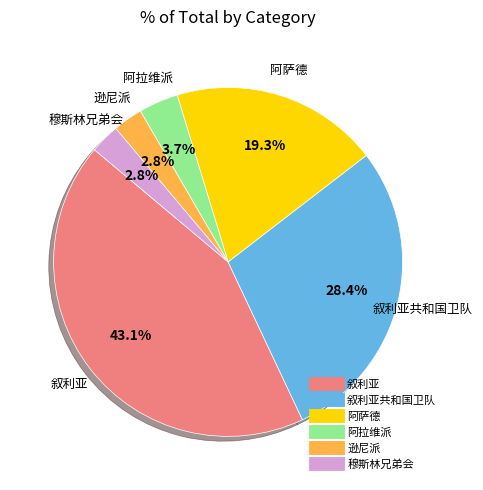

Is there any slice that represents more than half of the pie?

No